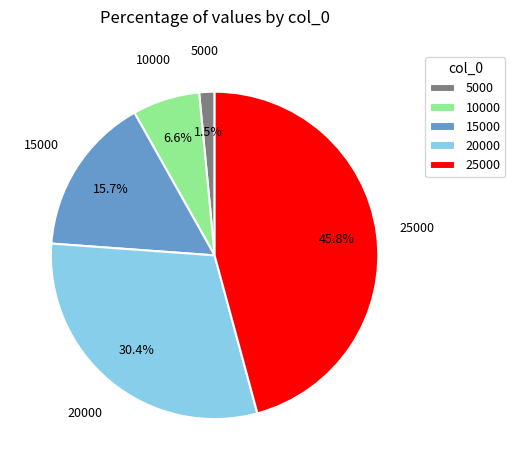

Approximately how many times larger is the value at 15000 compared to 20000?

0.5